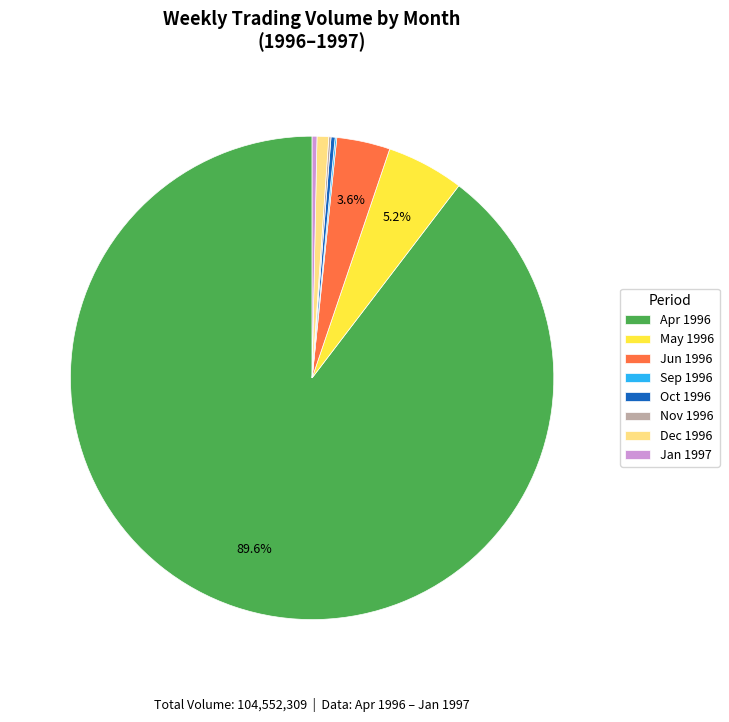

Between Jun 1996 and Jan 1997, which is larger?

Jun 1996